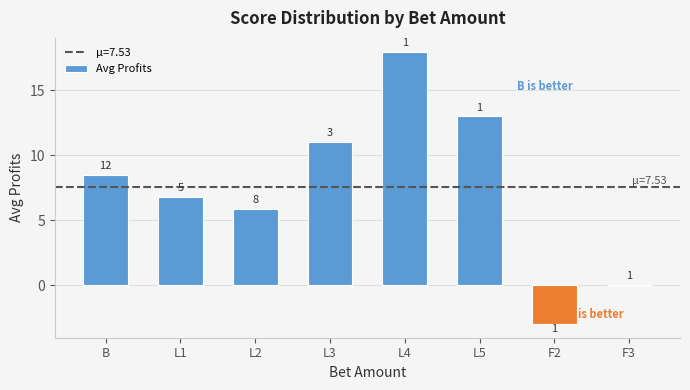

Are the bars horizontal?

No